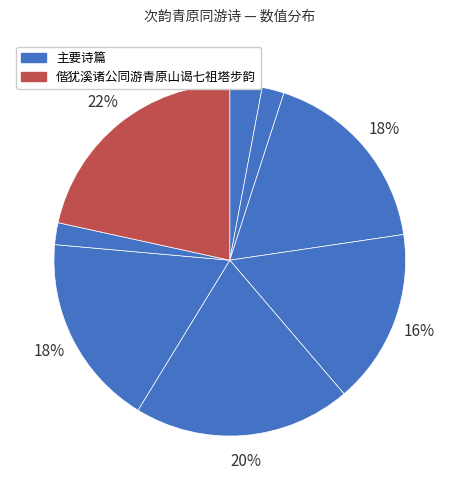

How many segments does this pie chart have?

8